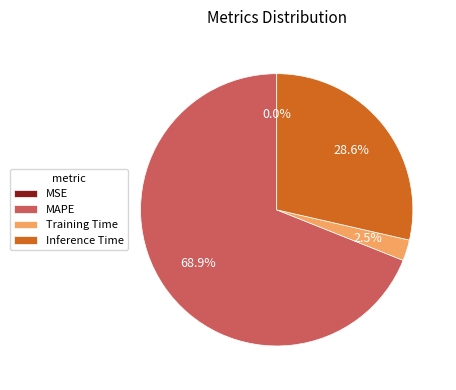

To the nearest percent, what is the difference between the largest and smallest slice percentages?

69%